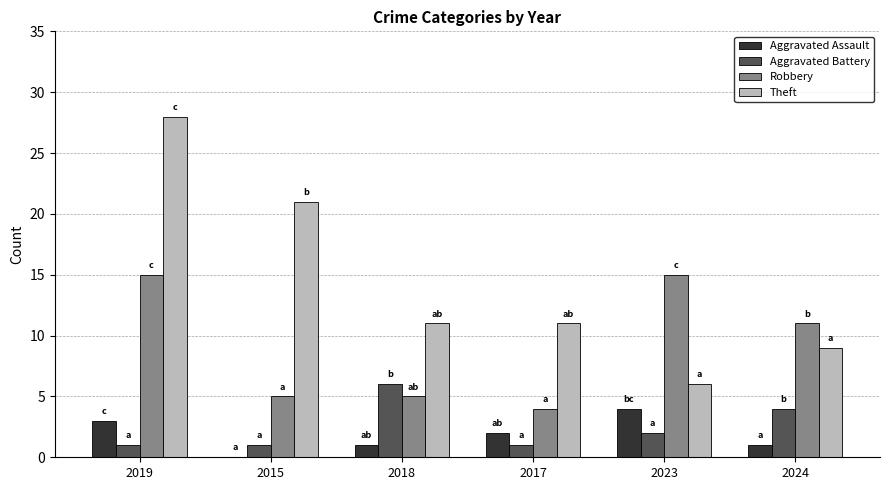

Which category has the highest value across all series?

2019